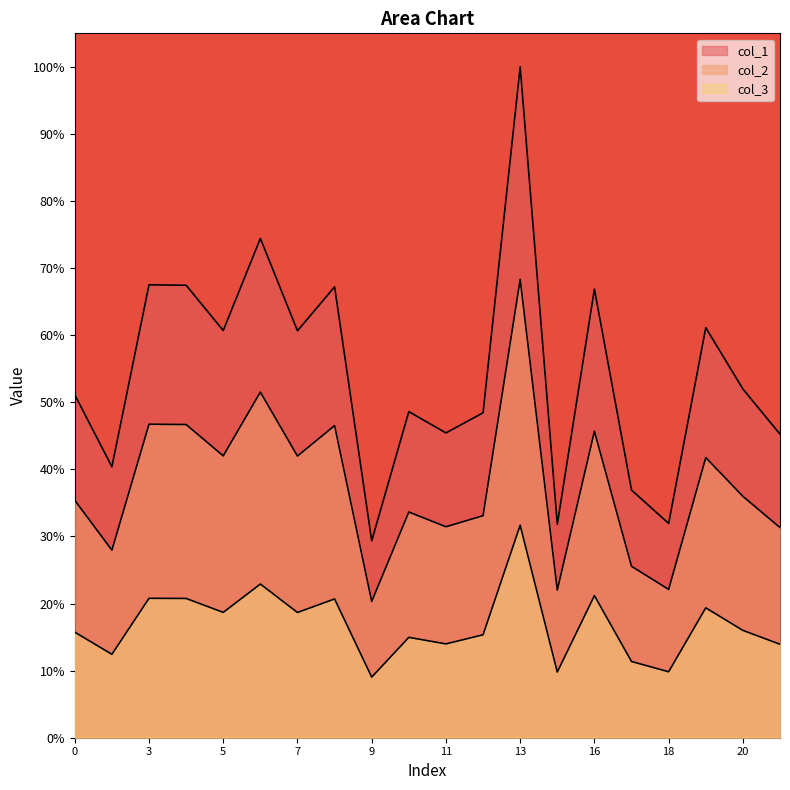

How many values in the col_1 series exceed 51?

11